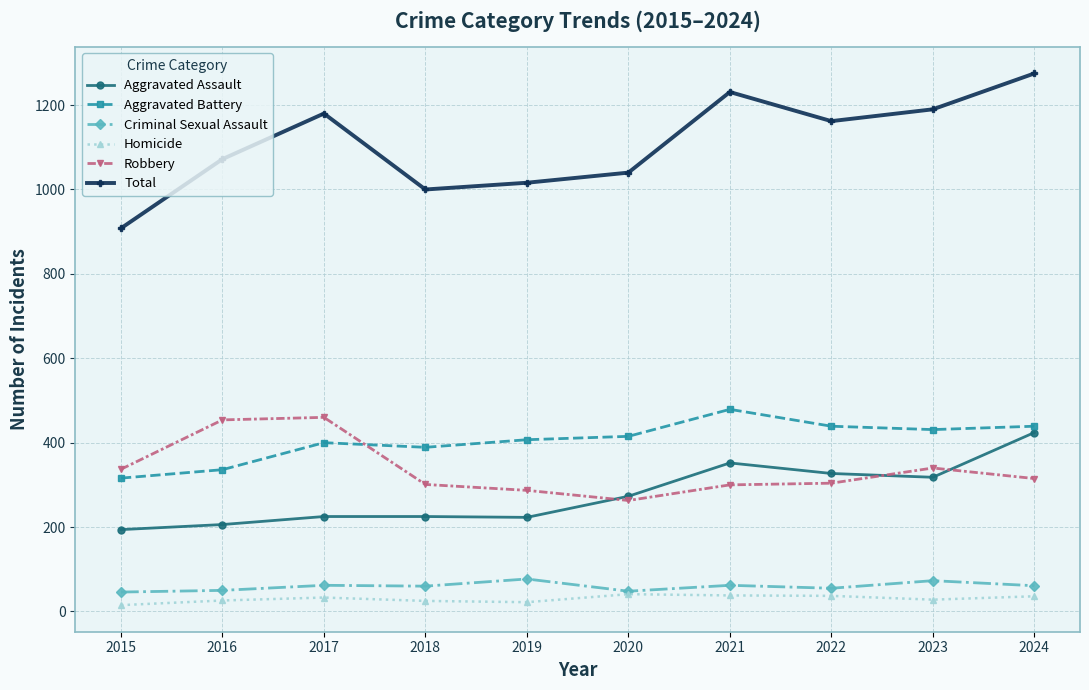

At which label does Aggravated Battery reach its minimum?

2015